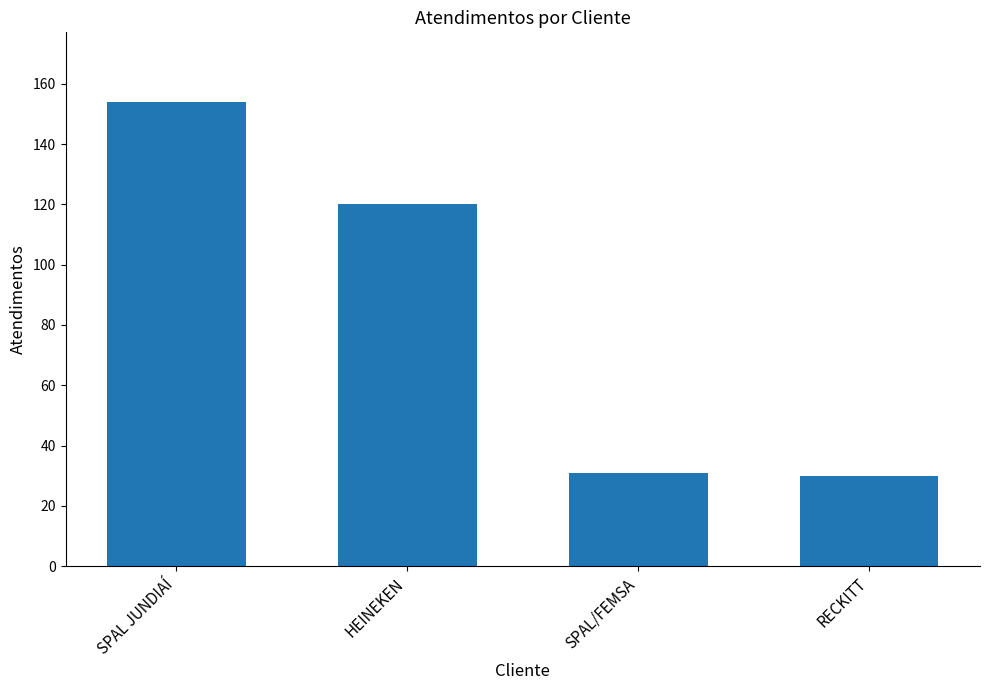

What is the change in value from SPAL JUNDIAÍ to RECKITT?

-124